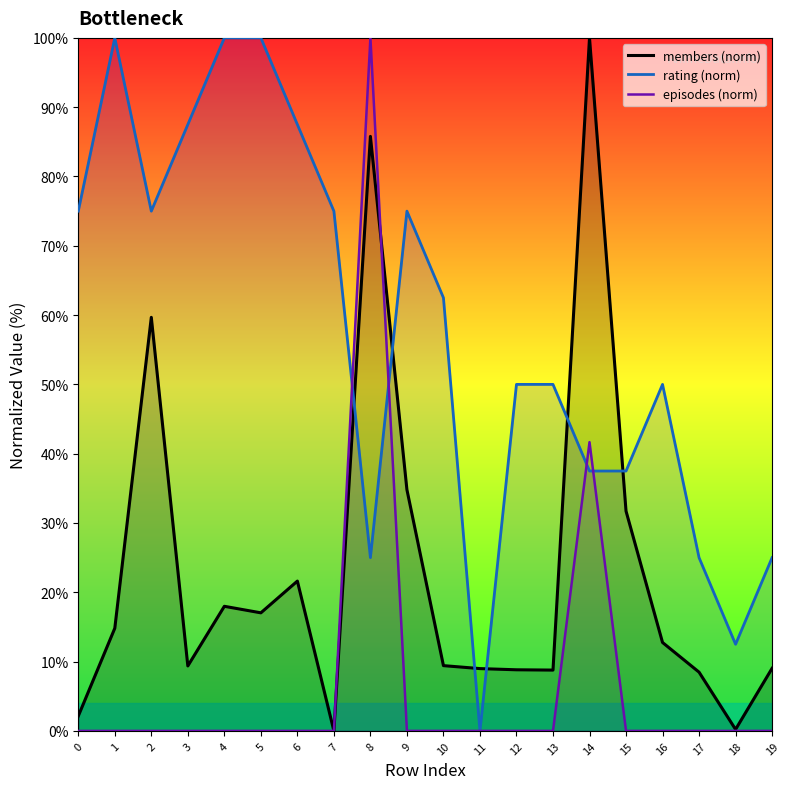

What is the value of the members (norm) point at the 13th from the left?

8.8